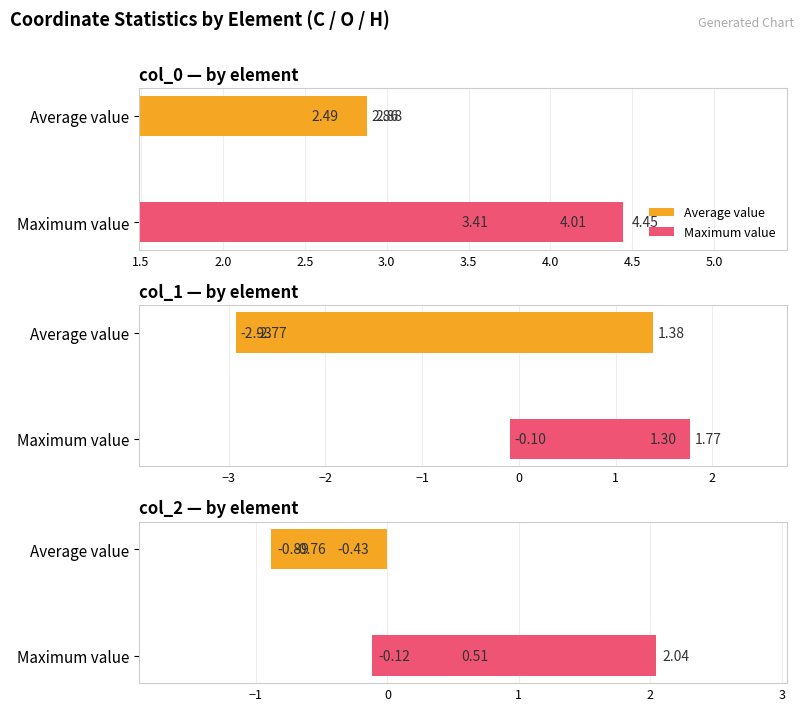

What is the difference between the maximum and minimum values in the Maximum value series?

2.2